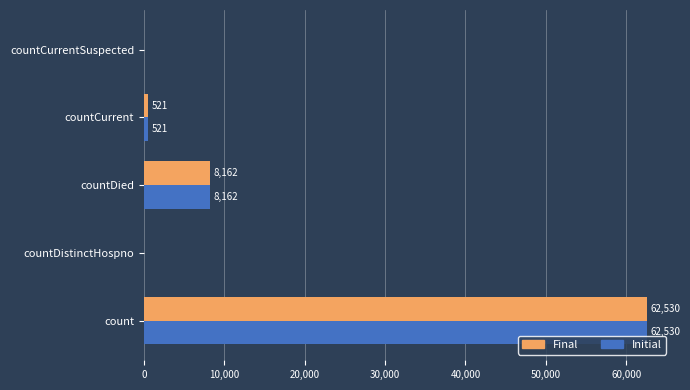

Is the value of Final at countCurrent greater than the value of Initial at countCurrentSuspected?

Yes